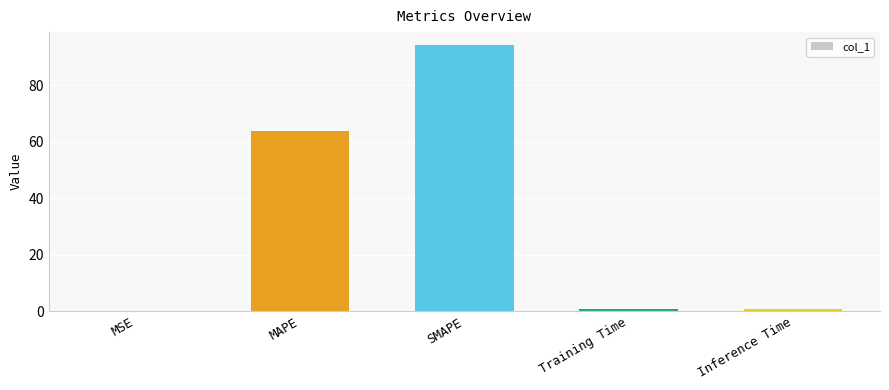

What is the sum of all values?

159.6